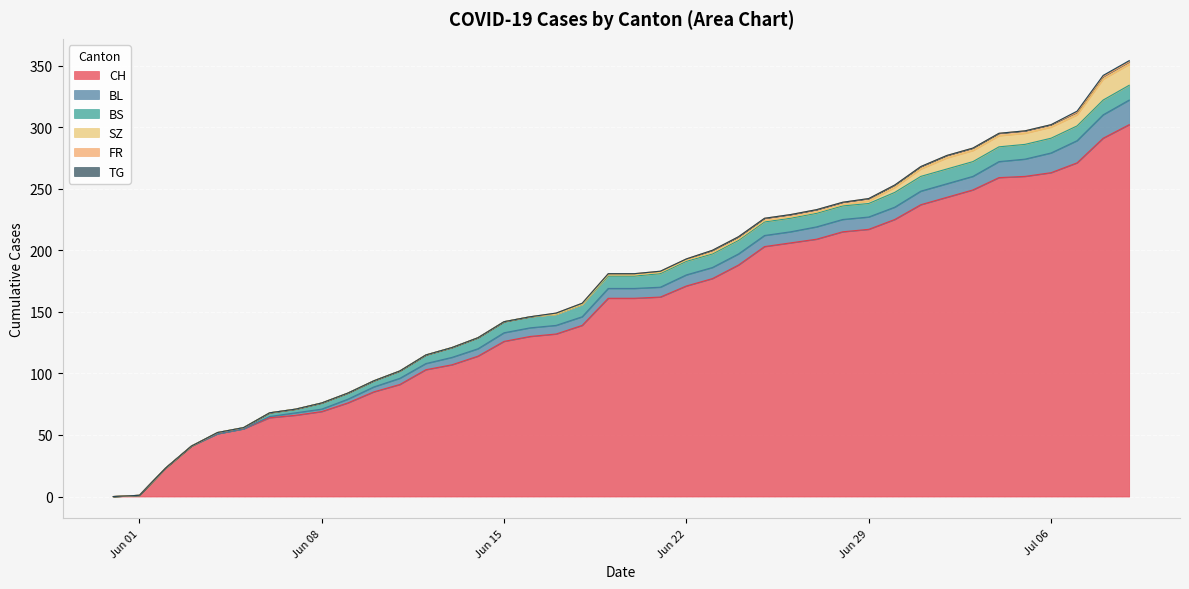

Which series has the largest total across all categories?

CH